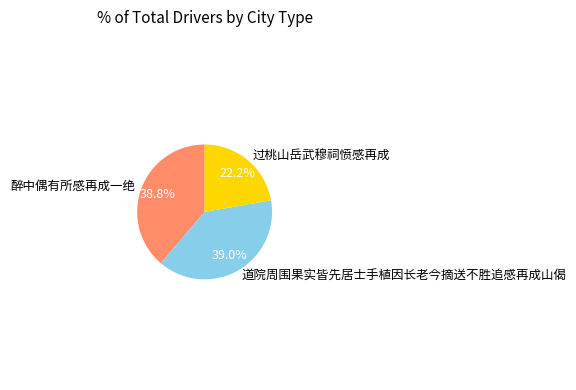

Does 醉中偶有所感再成一绝 account for over 50% of the chart?

No